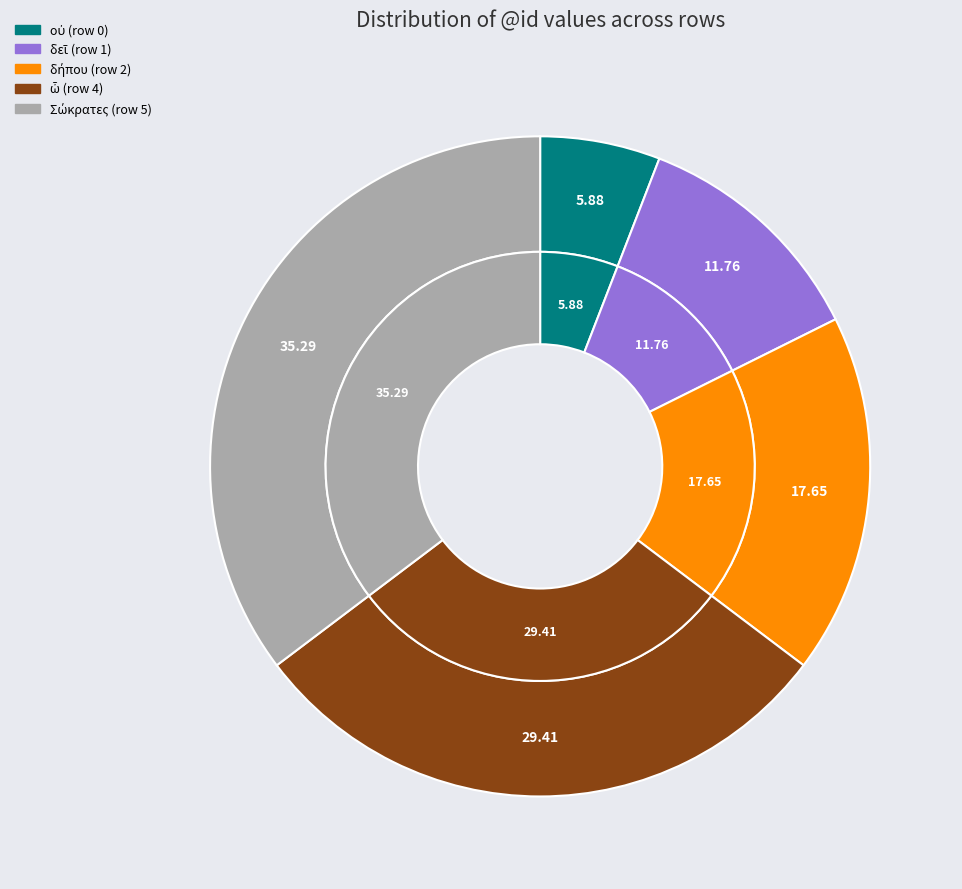

Combined, what portion of the pie is δεῖ (row 1) and Σώκρατες (row 5)?

47.1%